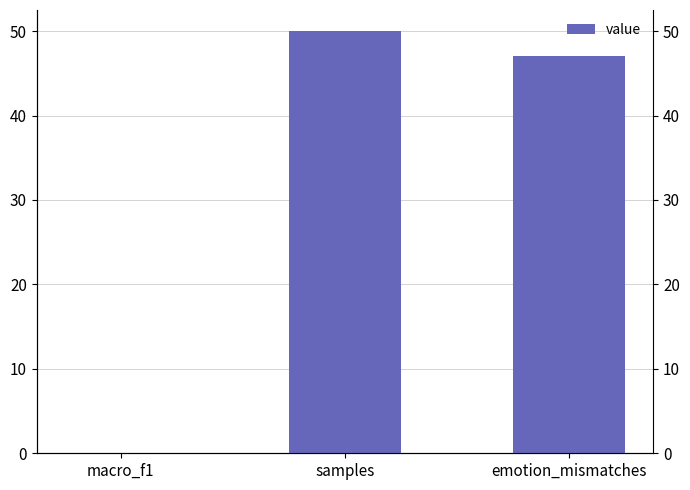

How many values exceed 47?

1